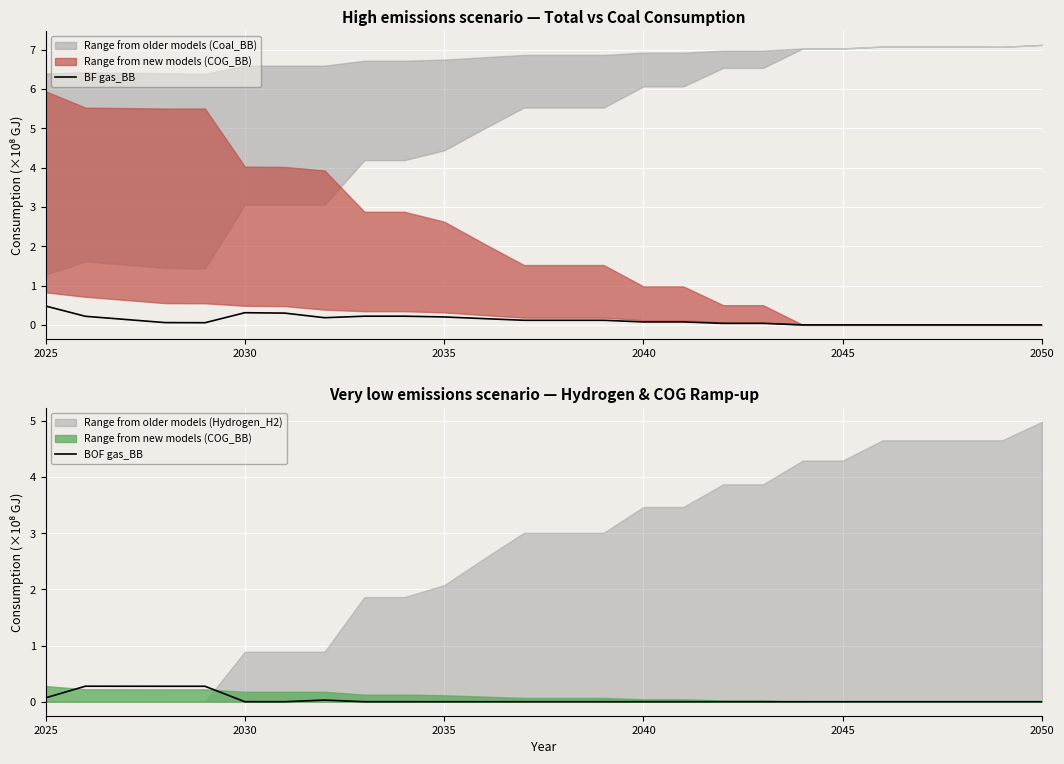

What is the highest value of the BF gas_BB series?

0.5